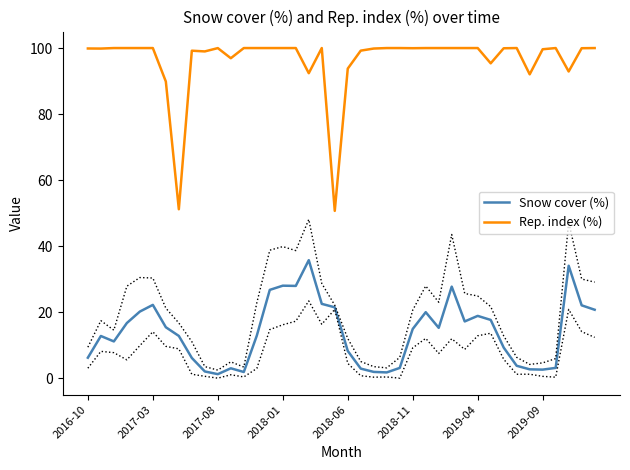

True or false: Snow cover (%) and Rep. index (%) cross at least once.

False